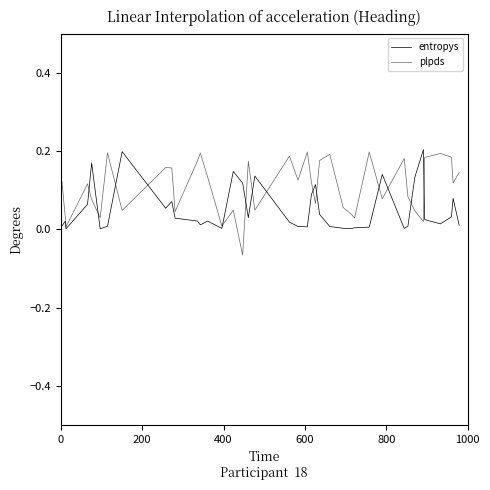

How many times do entropys and plpds cross each other?

14